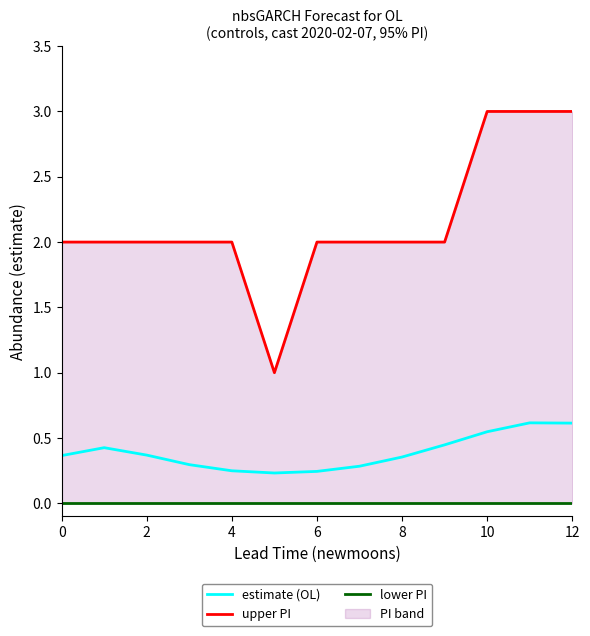

Reading left to right, extract all data points from this chart.

estimate (OL): 0.4	0.4	0.4	0.3	0.2	0.2	0.2	0.3	0.4	0.4	0.5	0.6	0.6
upper PI: 2.0	2.0	2.0	2.0	2.0	1.0	2.0	2.0	2.0	2.0	3.0	3.0	3.0
lower PI: 0.0	0.0	0.0	0.0	0.0	0.0	0.0	0.0	0.0	0.0	0.0	0.0	0.0